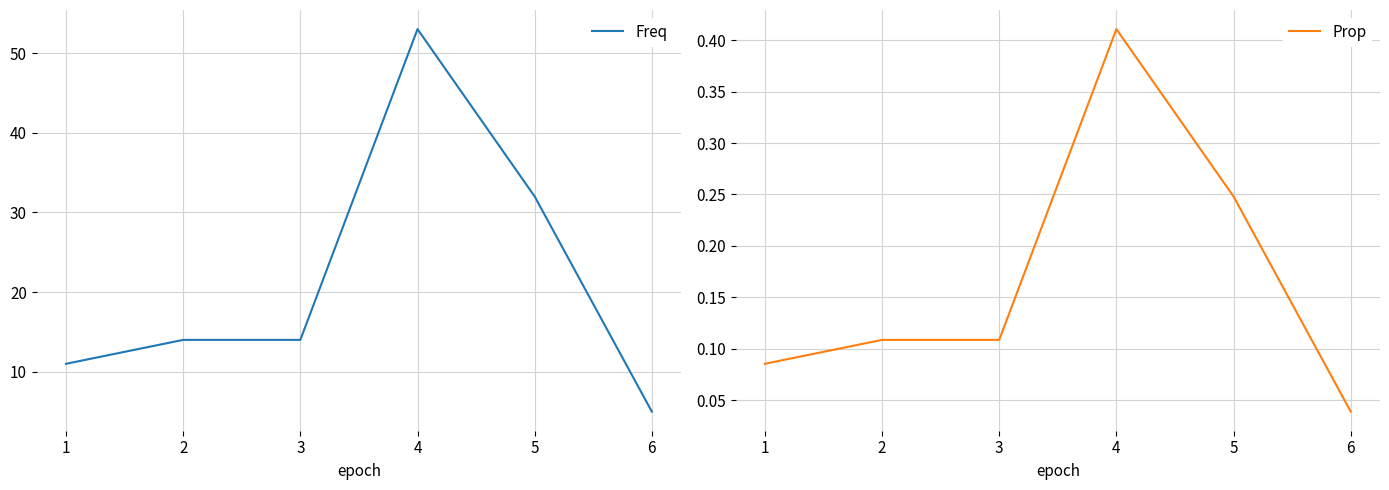

What is the average value of the Prop series?

0.2